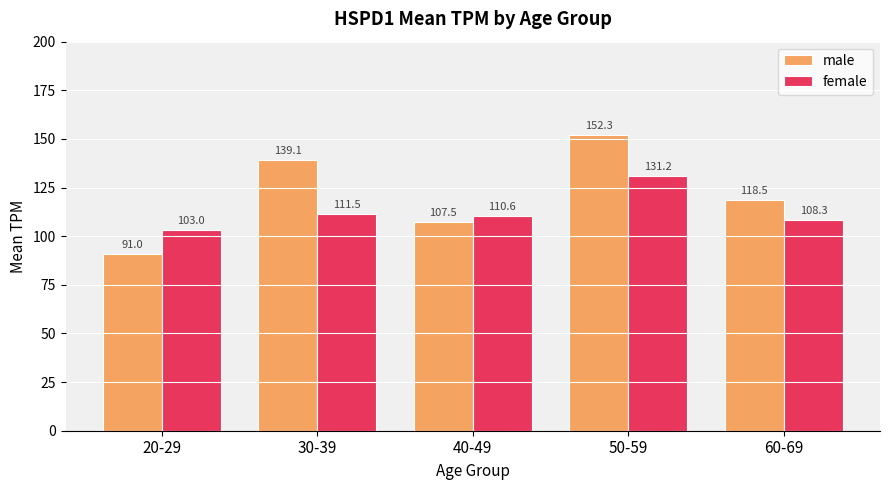

What is the label of the 1st bar from the right?

60-69